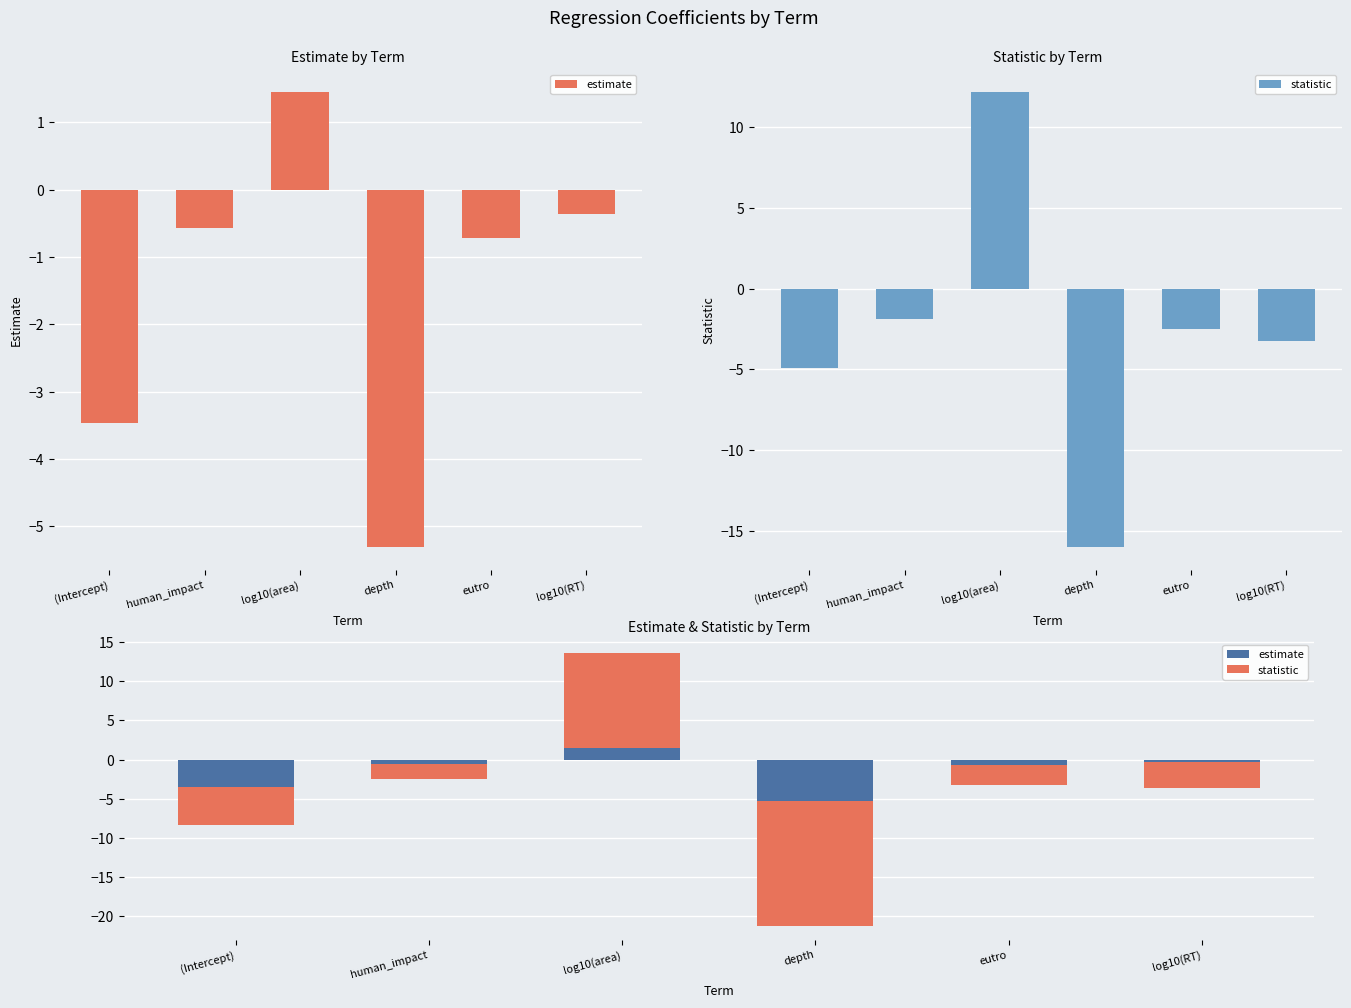

What are all the series names shown in the legend?

estimate, statistic